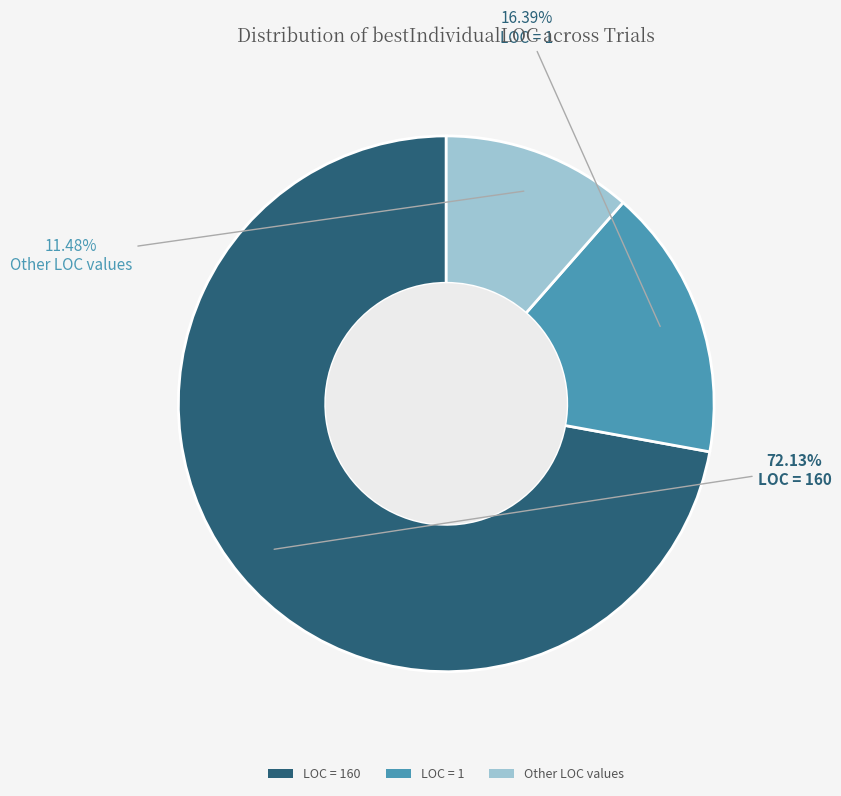

Which slice is the largest?

LOC = 160